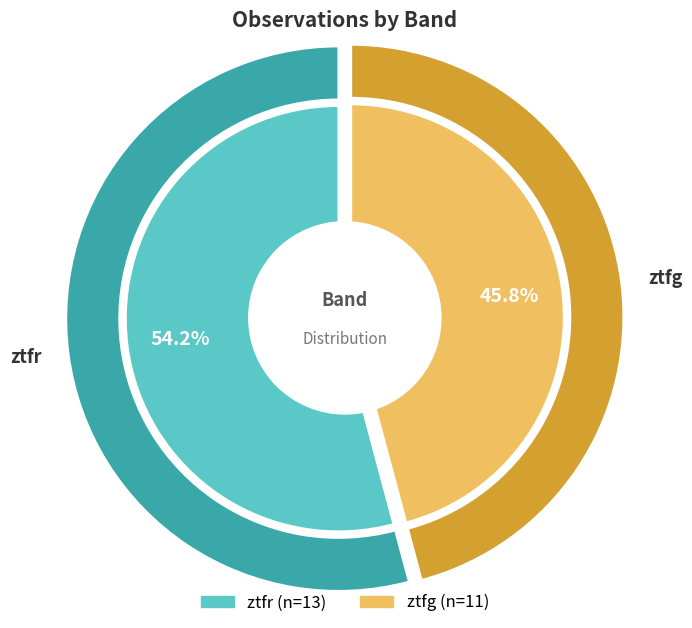

How many segments does this pie chart have?

2